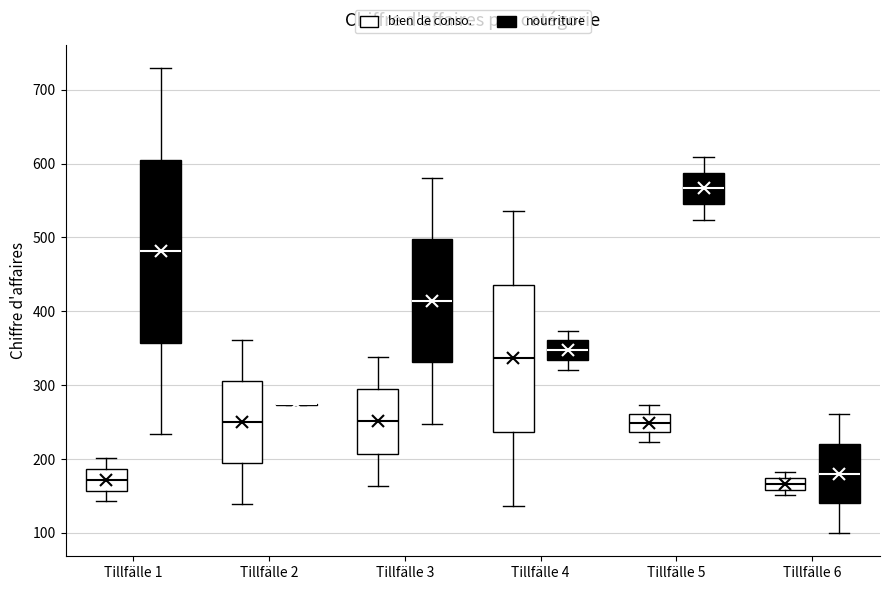

Which box is the tallest, from its lower edge to its upper edge?

Tillfälle 1 (nourriture)